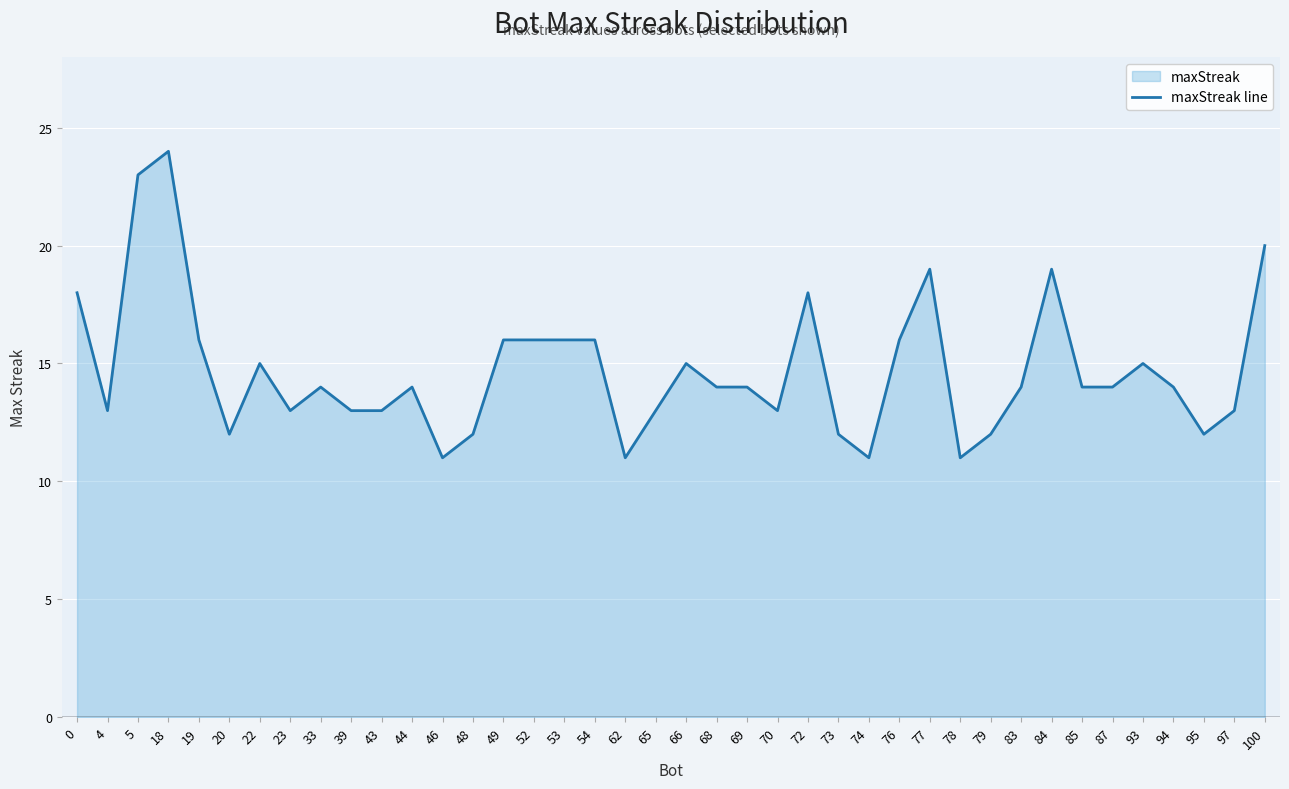

What is the difference between the maximum and second lowest values?

13